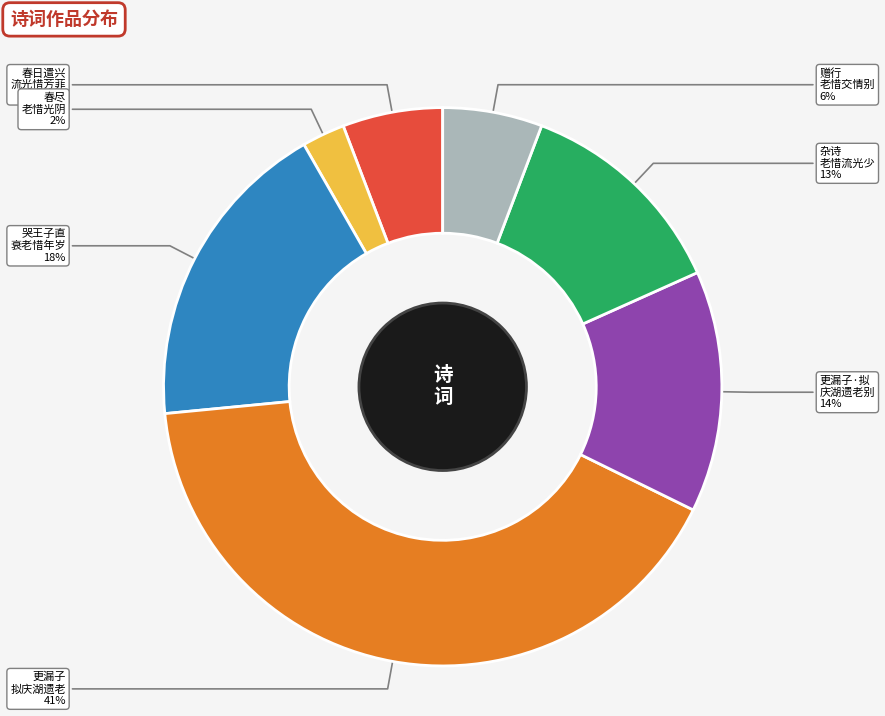

To the nearest percent, what is the average slice percentage?

14%